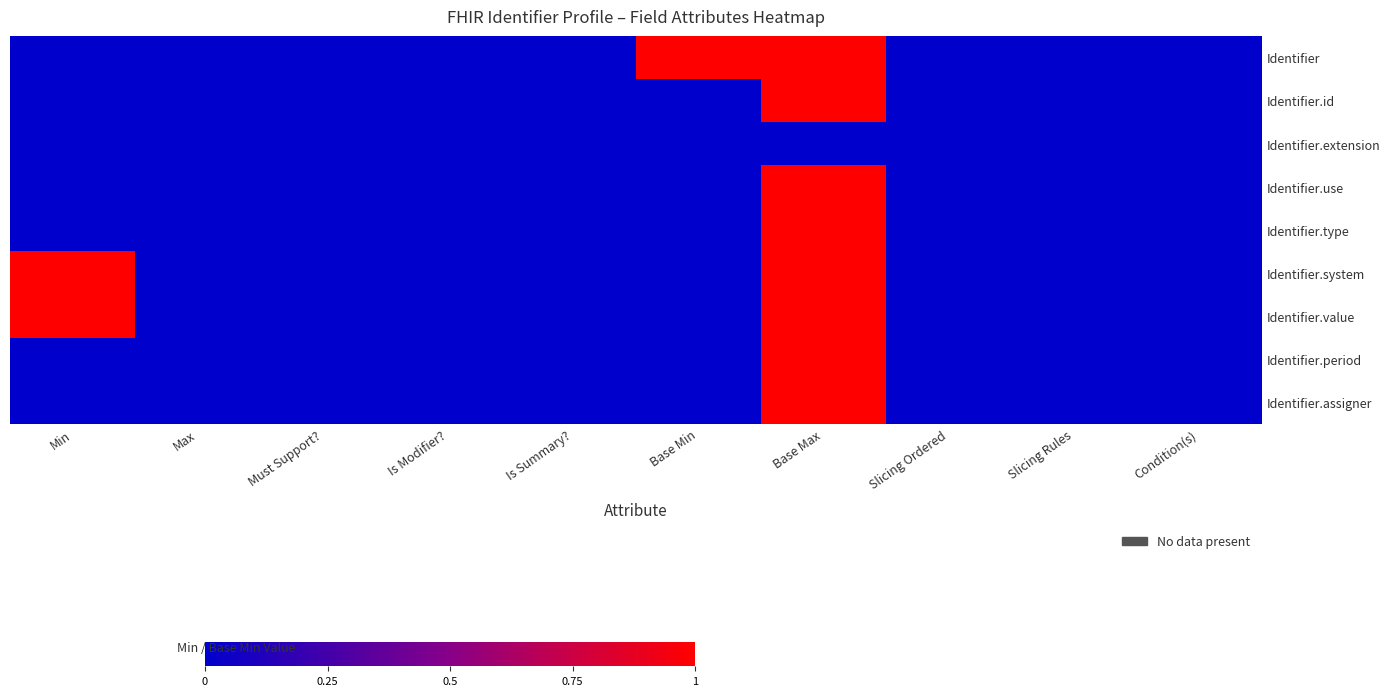

What is the greatest value displayed?

1